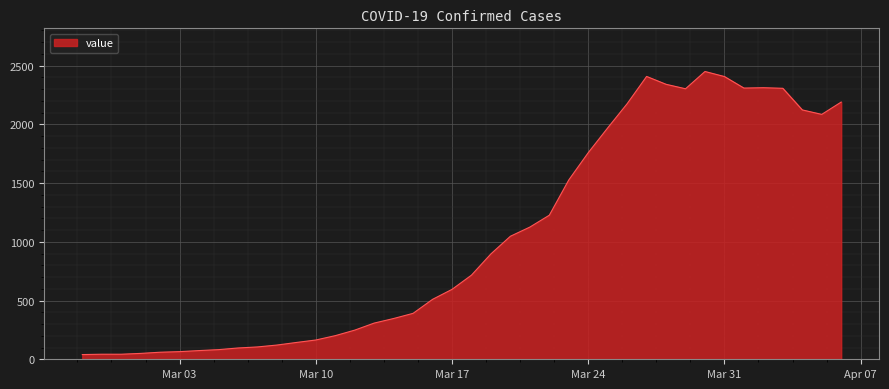

What is the sum of all values?

41349